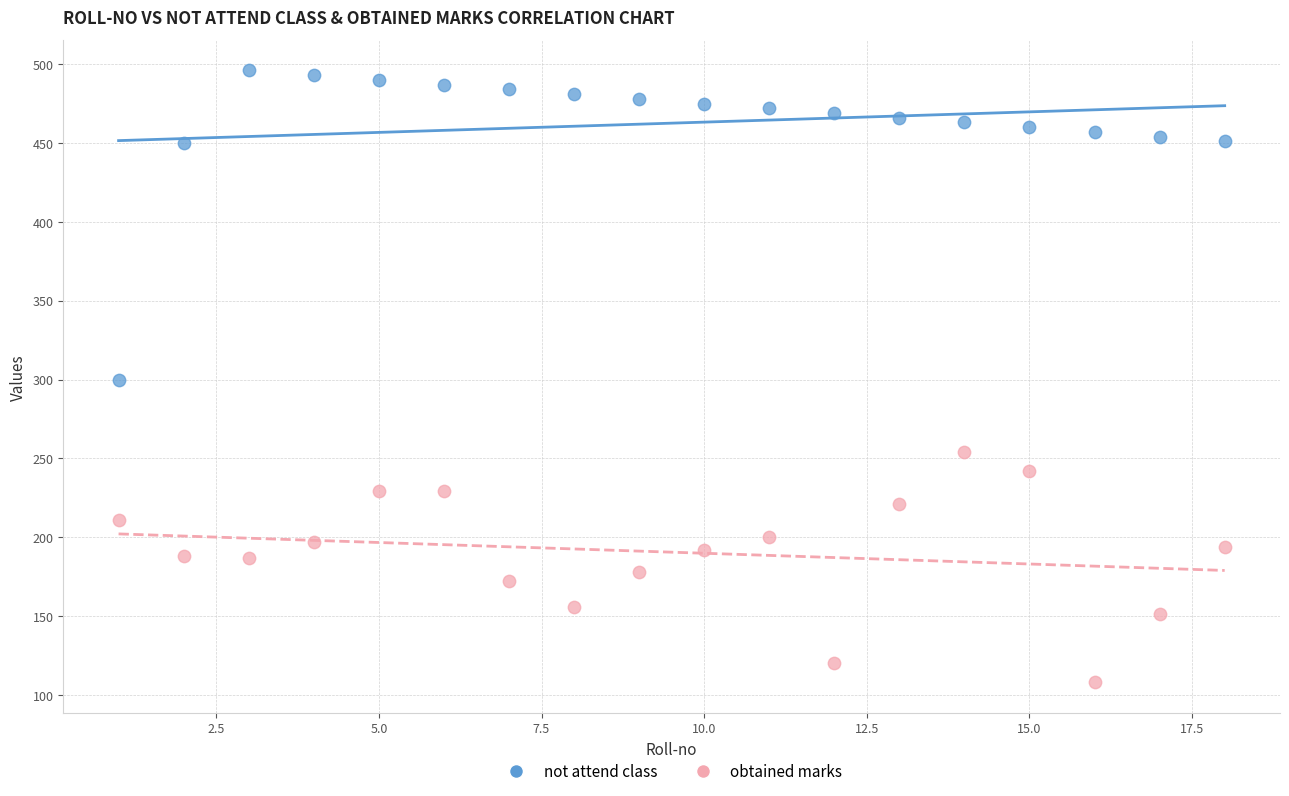

Which series contains the highest Y value?

not attend class